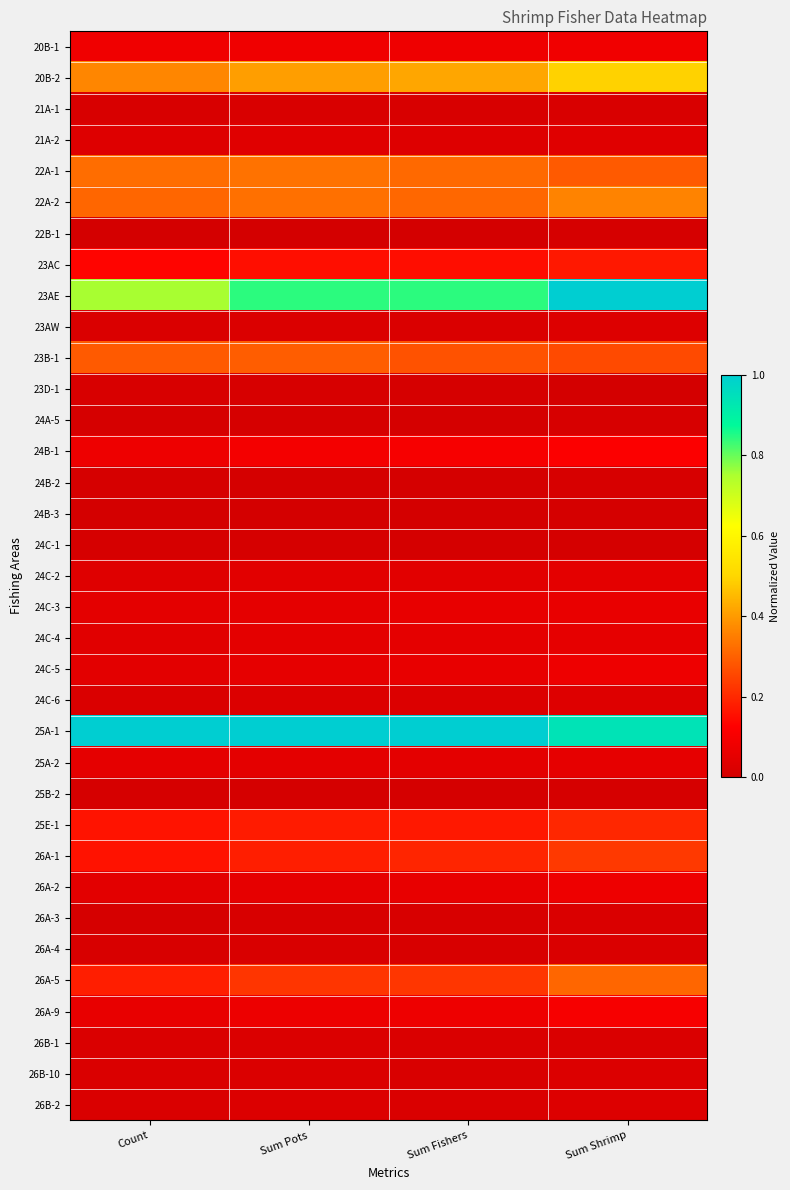

At how many categories does at least one series exceed 0?

4